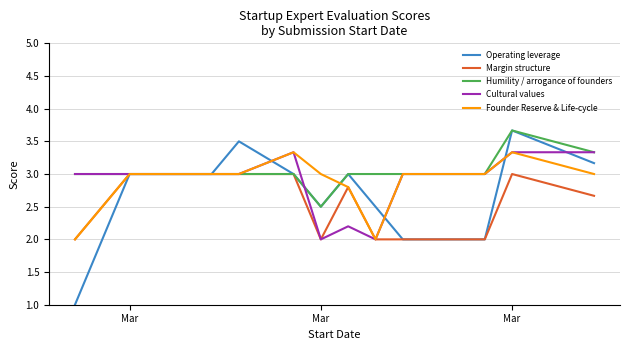

What is the smallest value displayed?

1.0